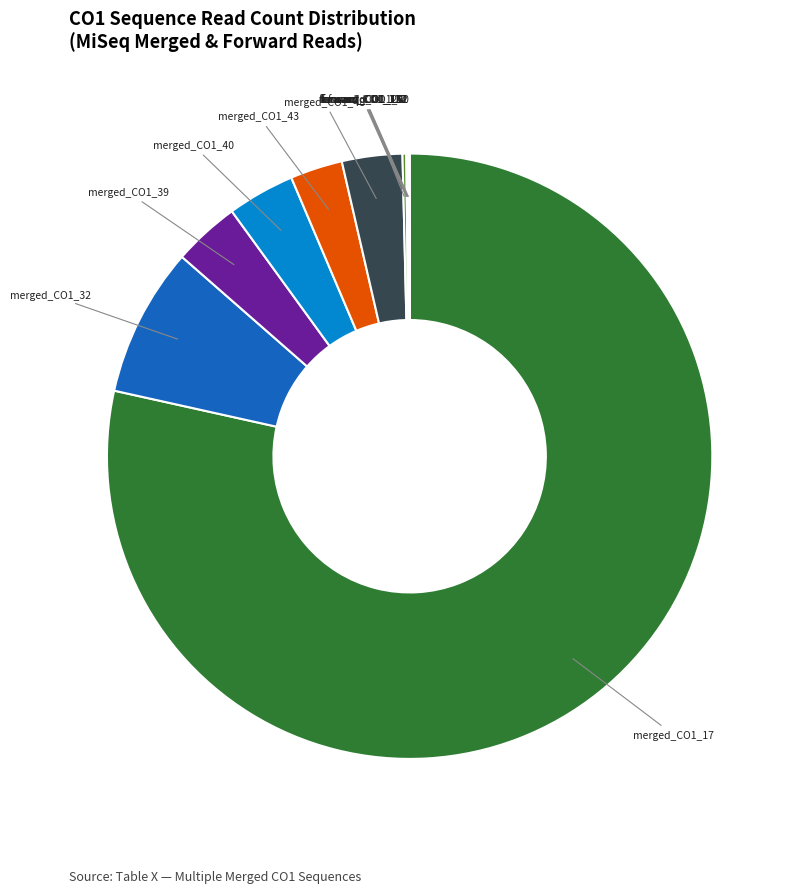

How many segments does this pie chart have?

12